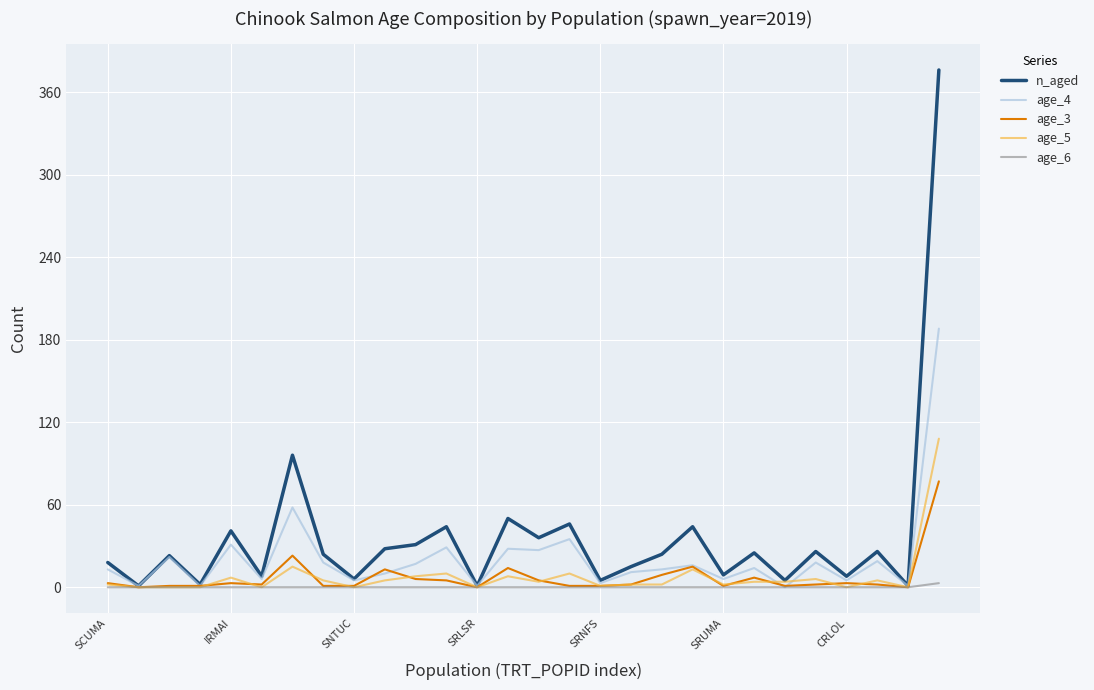

Which series has the widest spread of values?

n_aged